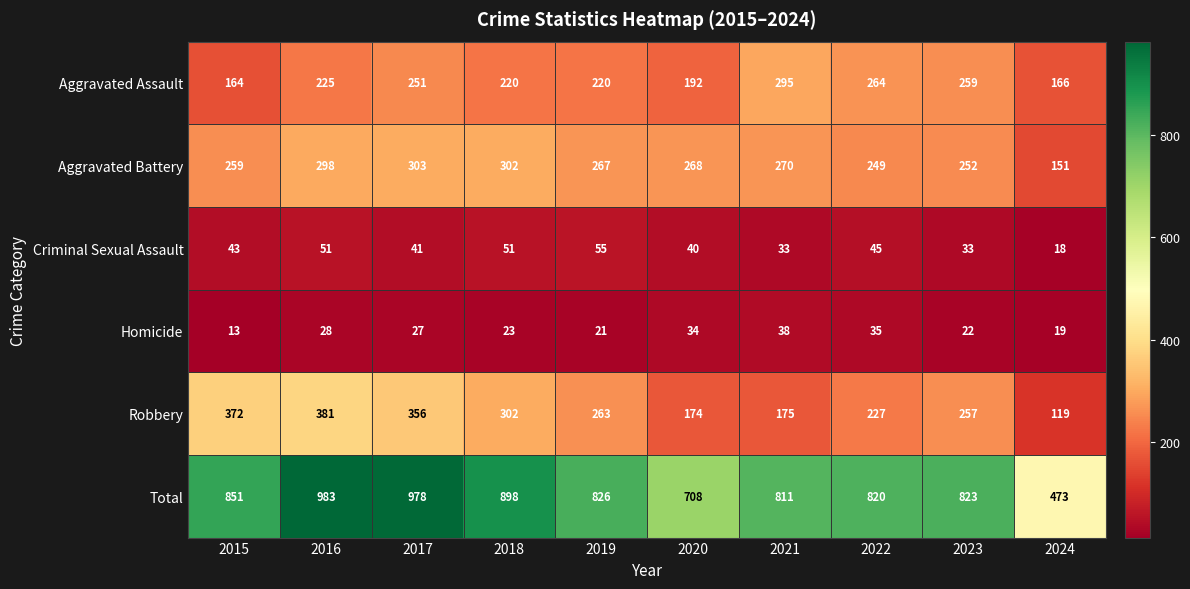

At which category is the sum across all series the highest?

2016